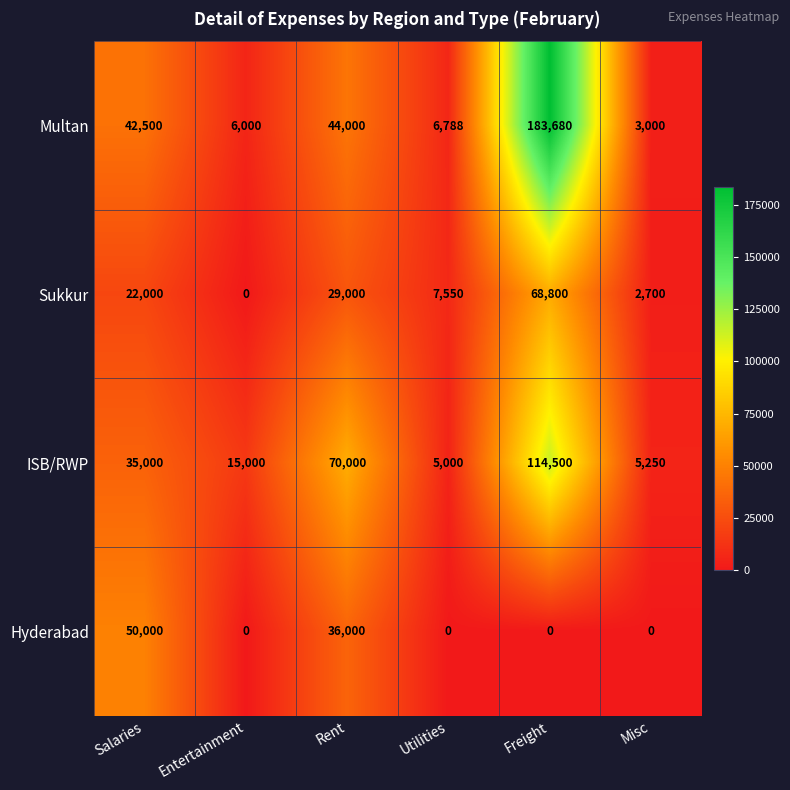

Reading left to right, transcribe all the data shown in this chart.

Multan: Salaries=42500	Entertainment=6000	Rent=44000	Utilities=6788	Freight=183680	Misc=3000
Sukkur: Salaries=22000	Entertainment=0	Rent=29000	Utilities=7550	Freight=68800	Misc=2700
ISB/RWP: Salaries=35000	Entertainment=15000	Rent=70000	Utilities=5000	Freight=114500	Misc=5250
Hyderabad: Salaries=50000	Entertainment=0	Rent=36000	Utilities=0	Freight=0	Misc=0